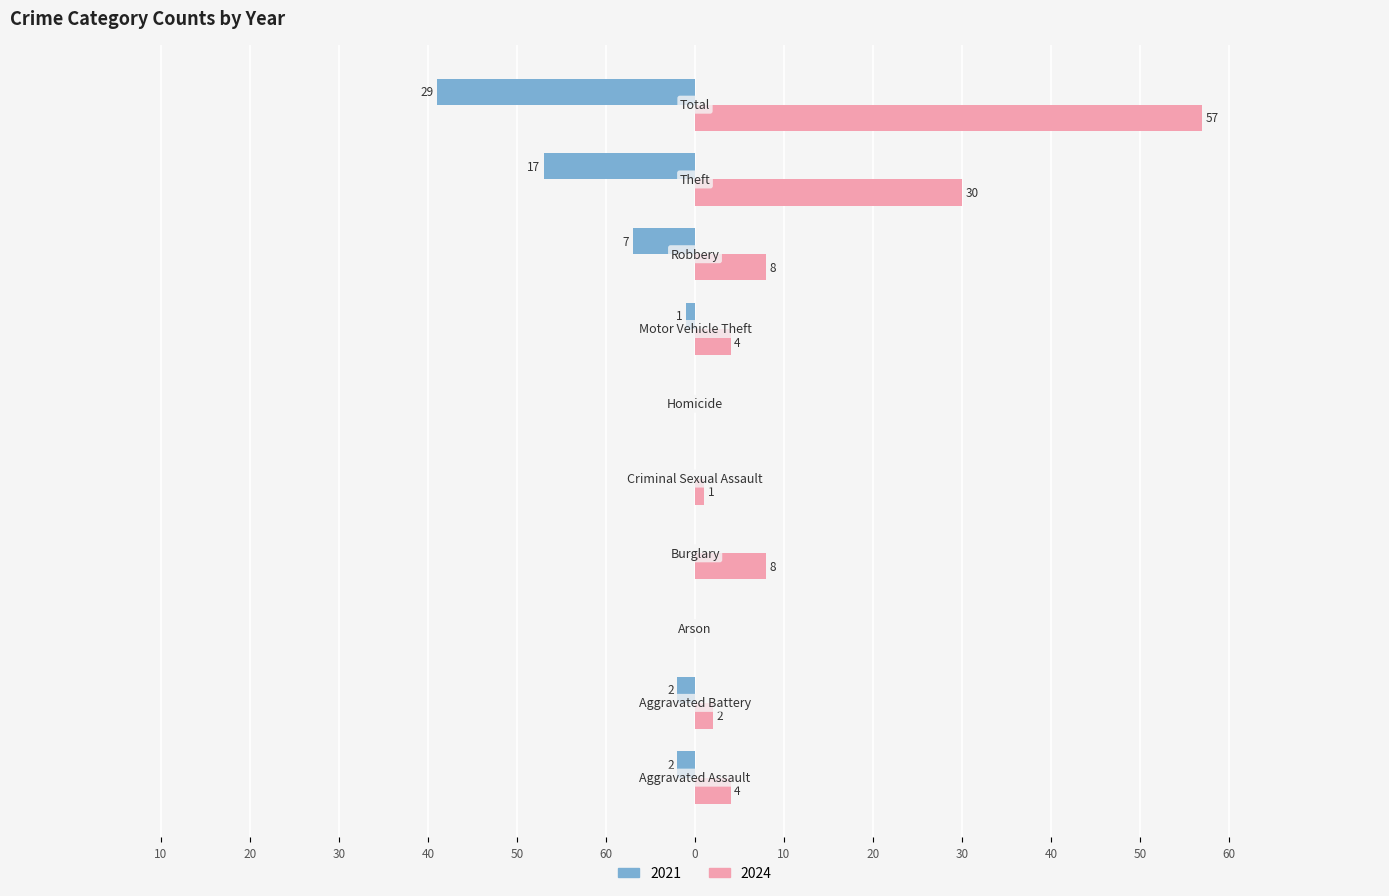

What are all the series names shown in the legend?

2021, 2024